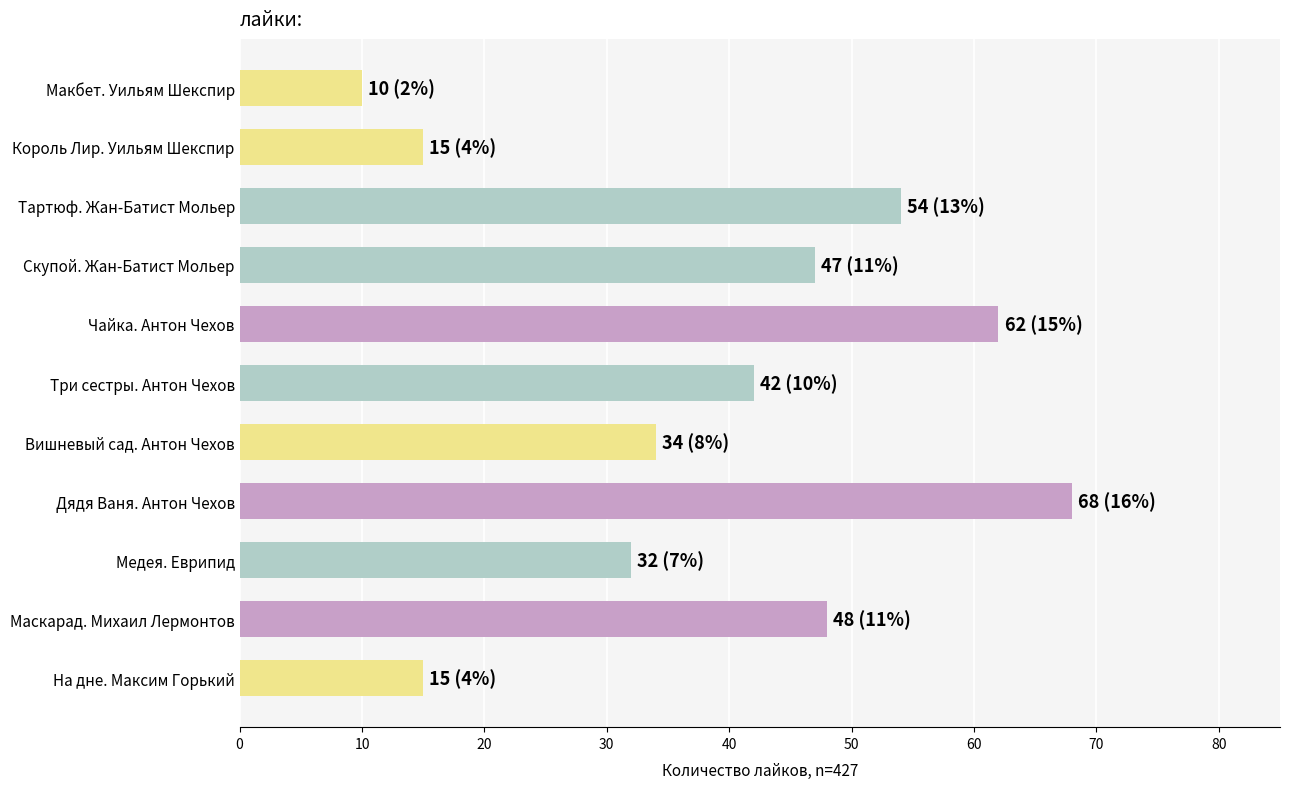

What is the change in value from Король Лир. Уильям Шекспир to Тартюф. Жан-Батист Мольер?

+39